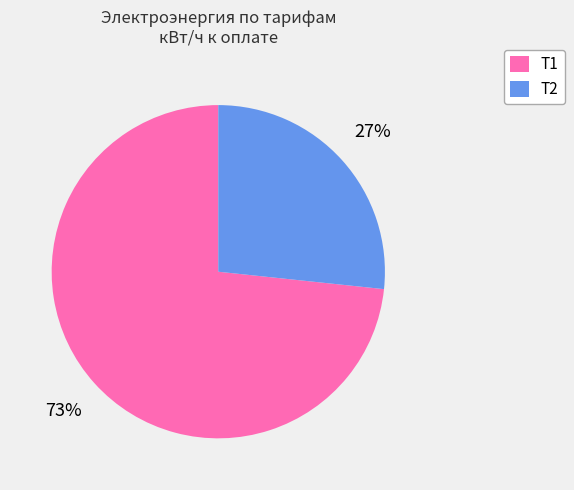

Rank the categories by value from lowest to highest.

Т2, Т1